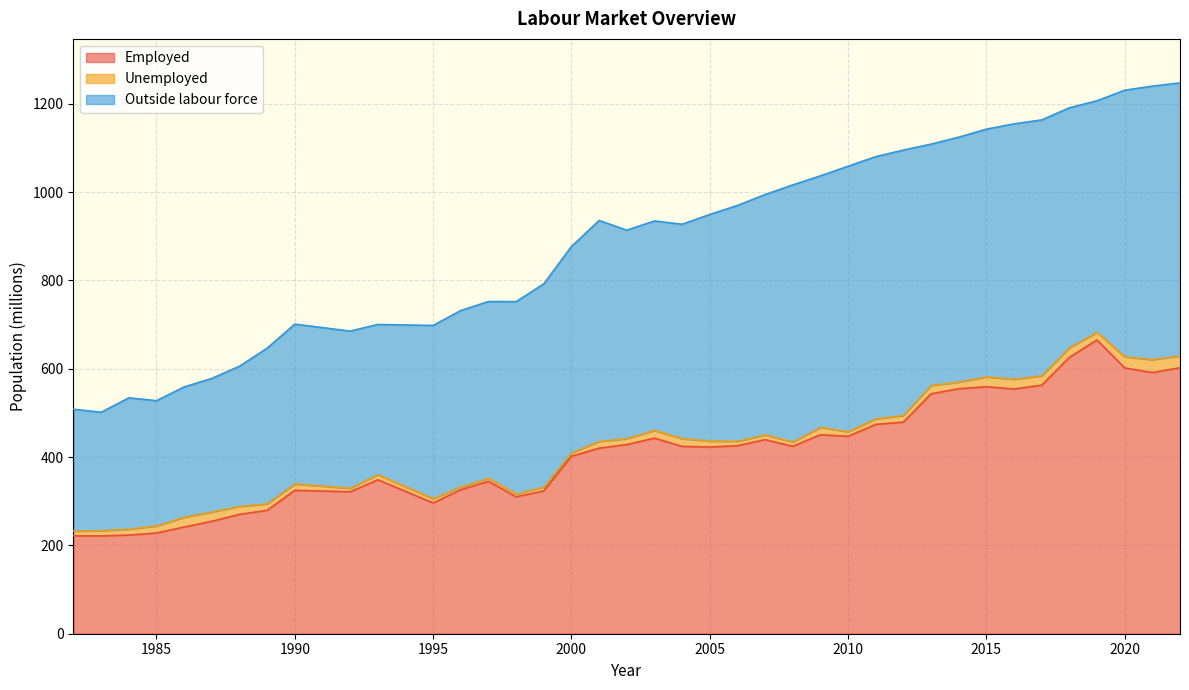

How many values in the Unemployed series exceed 14?

21